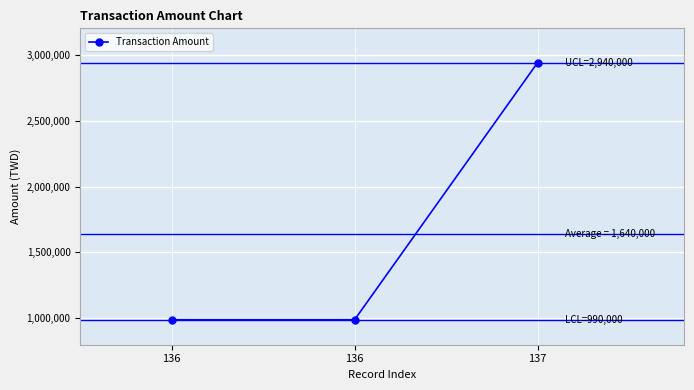

How many lines are shown in the chart?

1